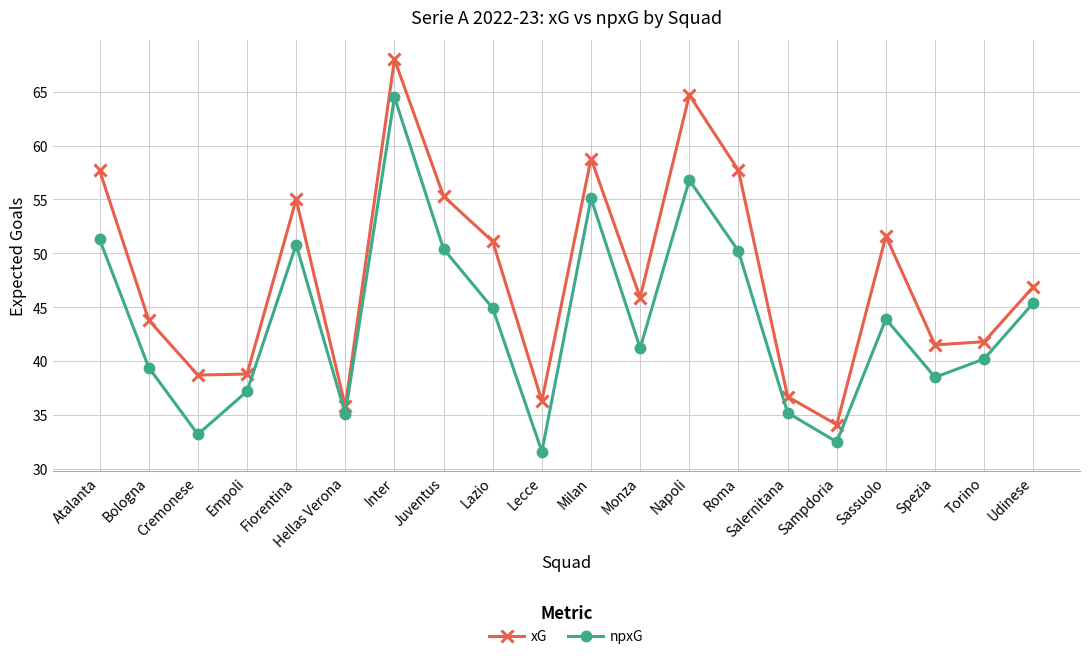

True or false: npxG and xG intersect in this chart.

False